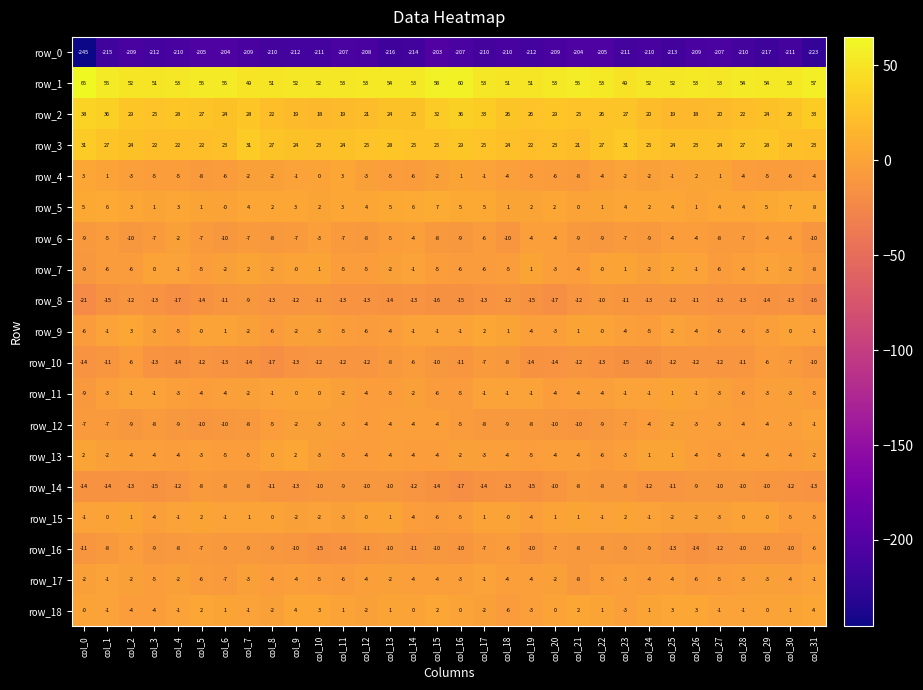

What is the difference between the highest and lowest values at col_14?

267